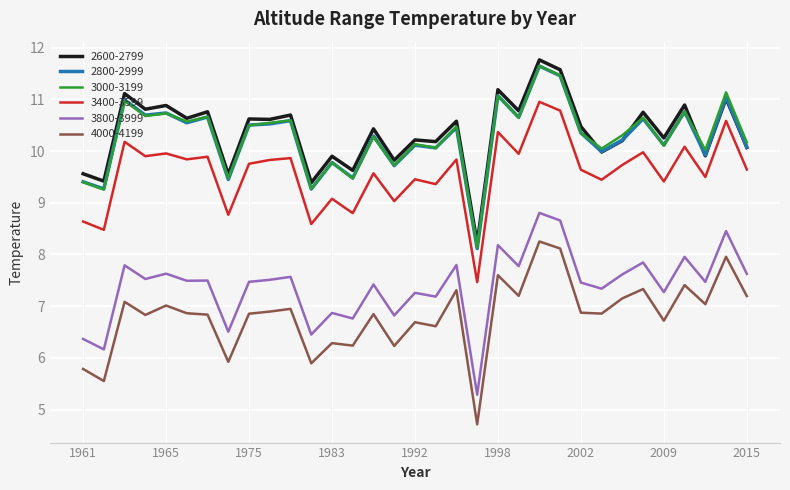

What is the minimum value shown in the chart?

4.7